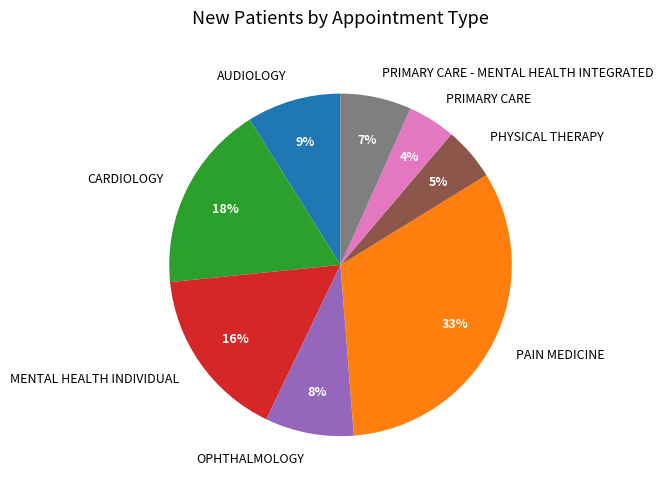

Which has a higher value, PAIN MEDICINE or MENTAL HEALTH INDIVIDUAL?

PAIN MEDICINE